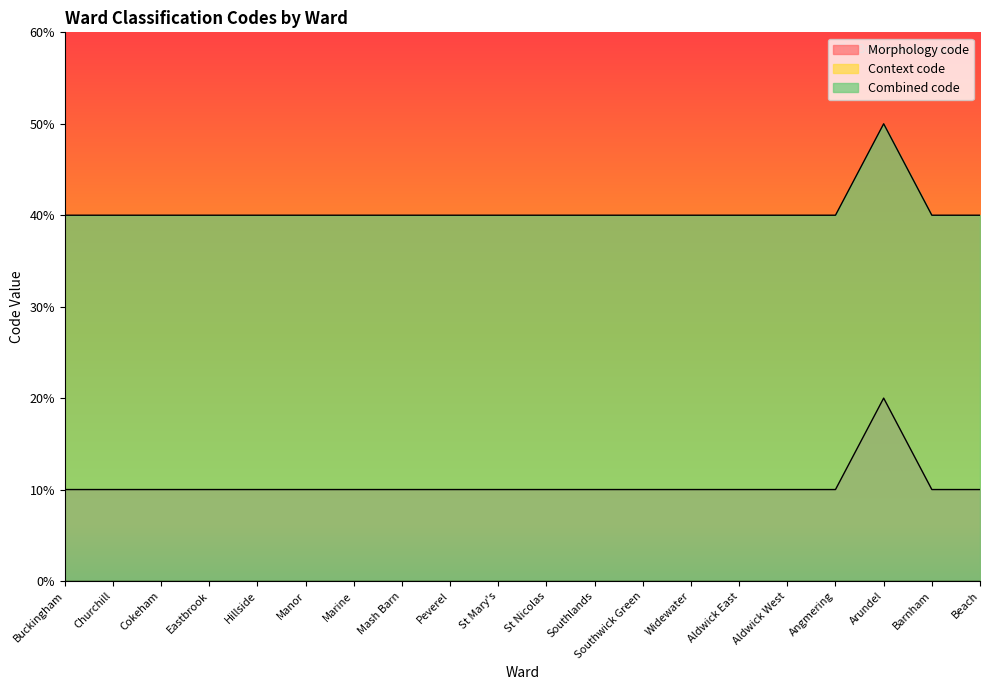

Which series has the largest range (max minus min)?

Morphology code